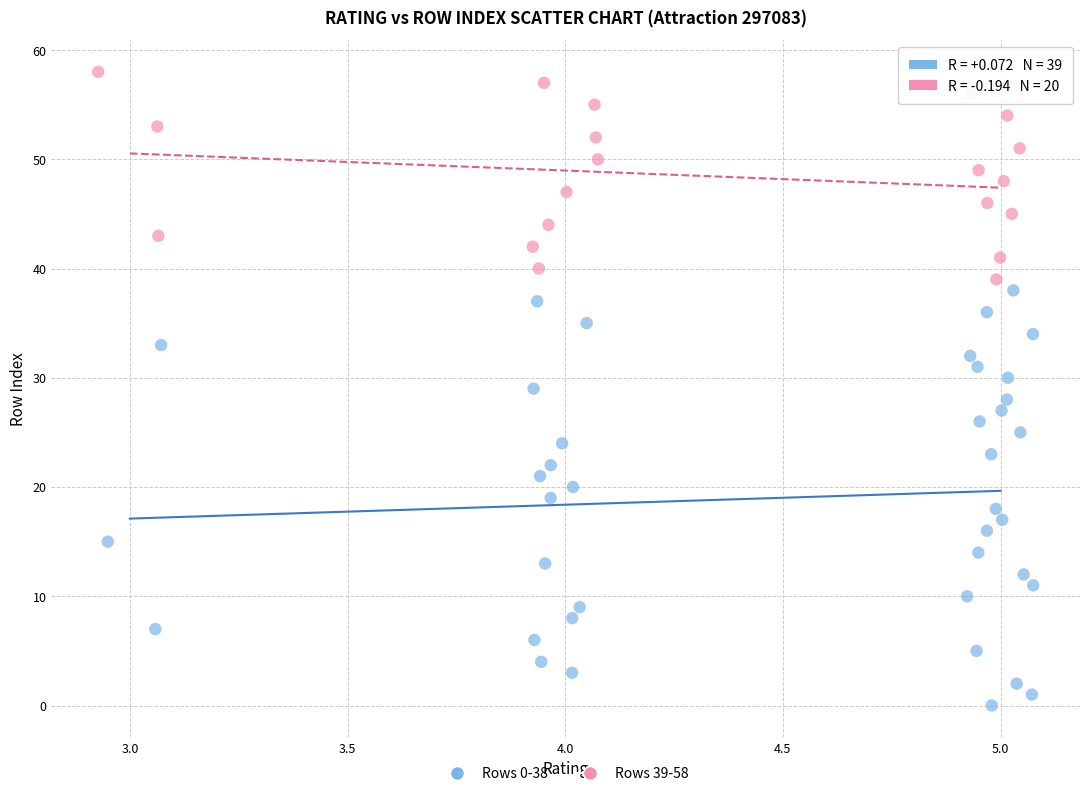

Which series contains the lowest Y value?

Rows 0-38